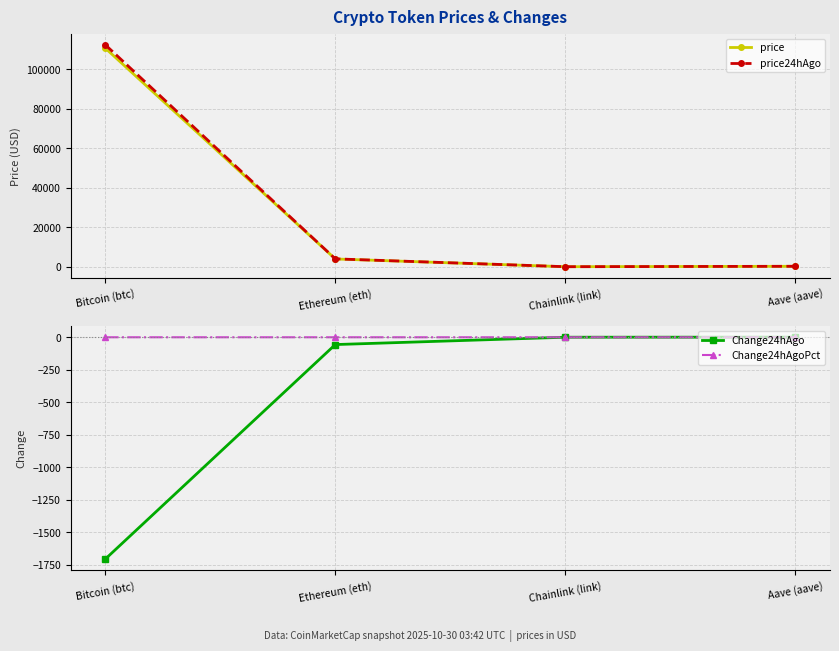

Between Chainlink (link) and Bitcoin (btc), which is larger?

Bitcoin (btc)